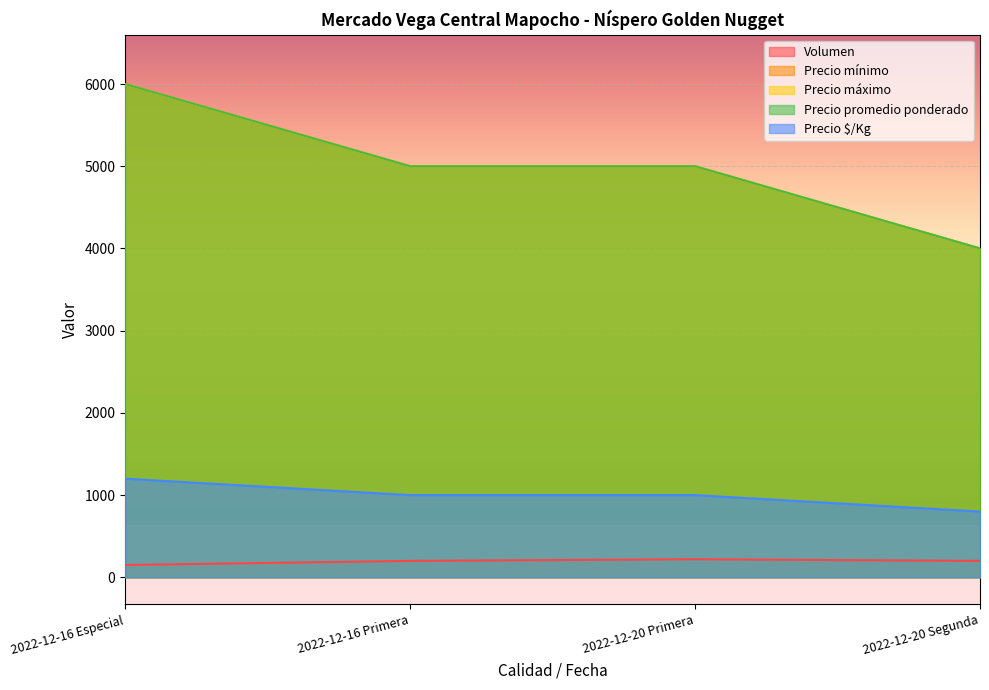

Reading right to left, extract all data points from this chart.

Volumen: 200	220	200	150
Precio mínimo: 4000	5000	5000	6000
Precio máximo: 4000	5000	5000	6000
Precio promedio ponderado: 4000	5000	5000	6000
Precio $/Kg: 800	1000	1000	1200